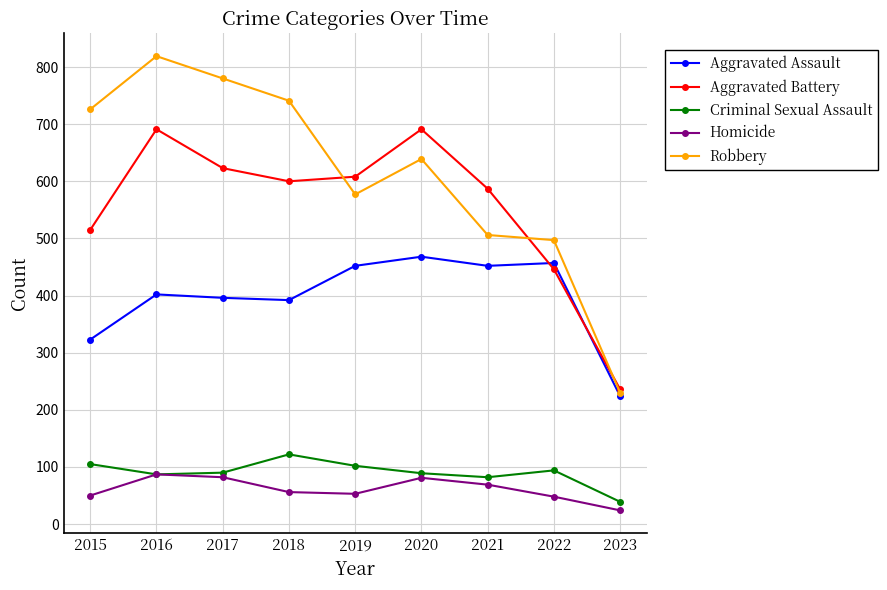

True or false: Aggravated Battery has a value of 446 at 2022.

True